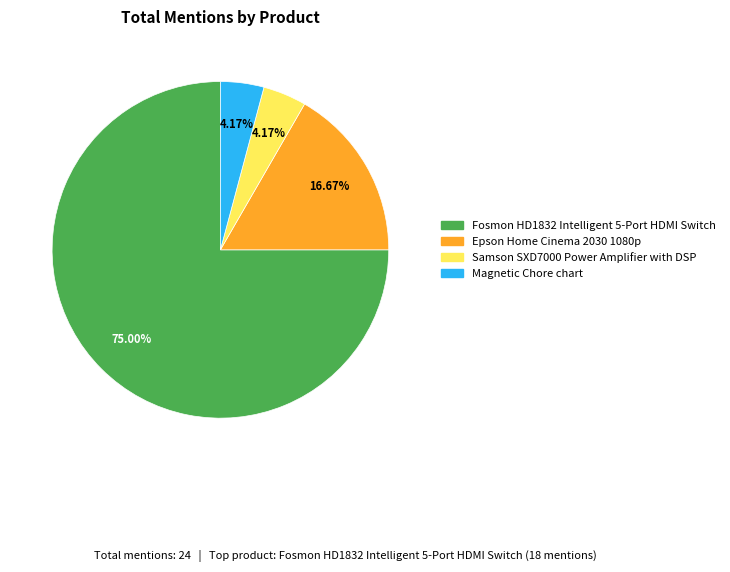

Is there a majority slice in this chart?

Yes